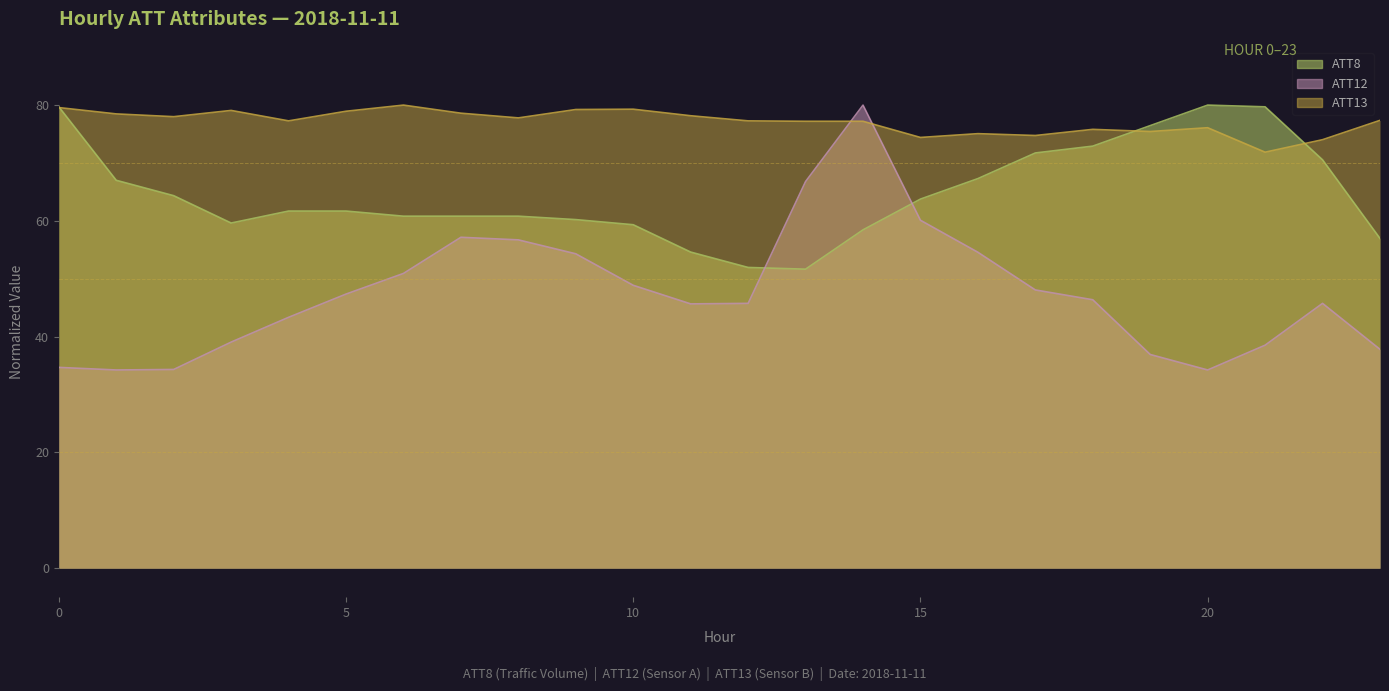

Reading right to left, what are all the values shown in this chart?

ATT8: 57.0	70.6	79.7	80.0	76.5	72.9	71.7	67.3	63.8	58.5	51.7	52.0	54.6	59.3	60.2	60.8	60.8	60.8	61.7	61.7	59.6	64.4	67.0	79.7
ATT12: 37.8	45.8	38.5	34.2	36.9	46.4	48.1	54.6	60.1	80.0	66.8	45.8	45.7	48.9	54.3	56.7	57.2	50.9	47.4	43.3	39.1	34.3	34.2	34.7
ATT13: 77.4	74.0	71.9	76.1	75.4	75.8	74.8	75.1	74.4	77.2	77.2	77.3	78.2	79.3	79.2	77.8	78.6	80.0	78.9	77.3	79.1	78.0	78.5	79.6